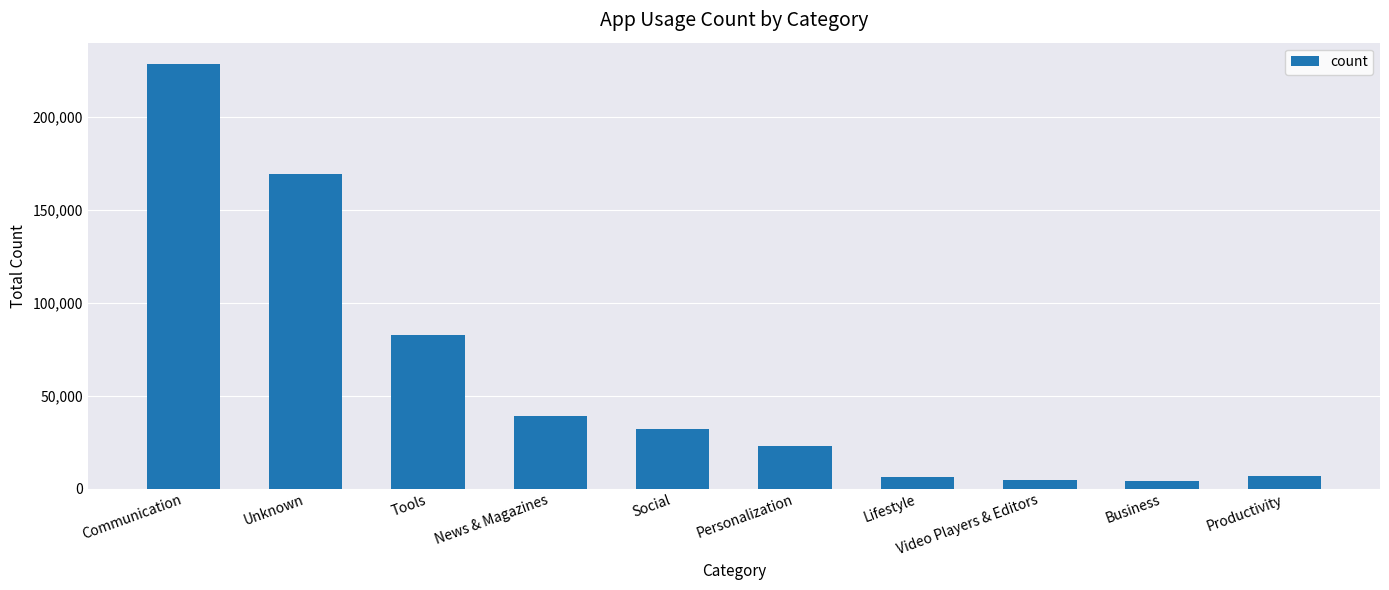

Where is the data nearest to the value 116250?

Tools